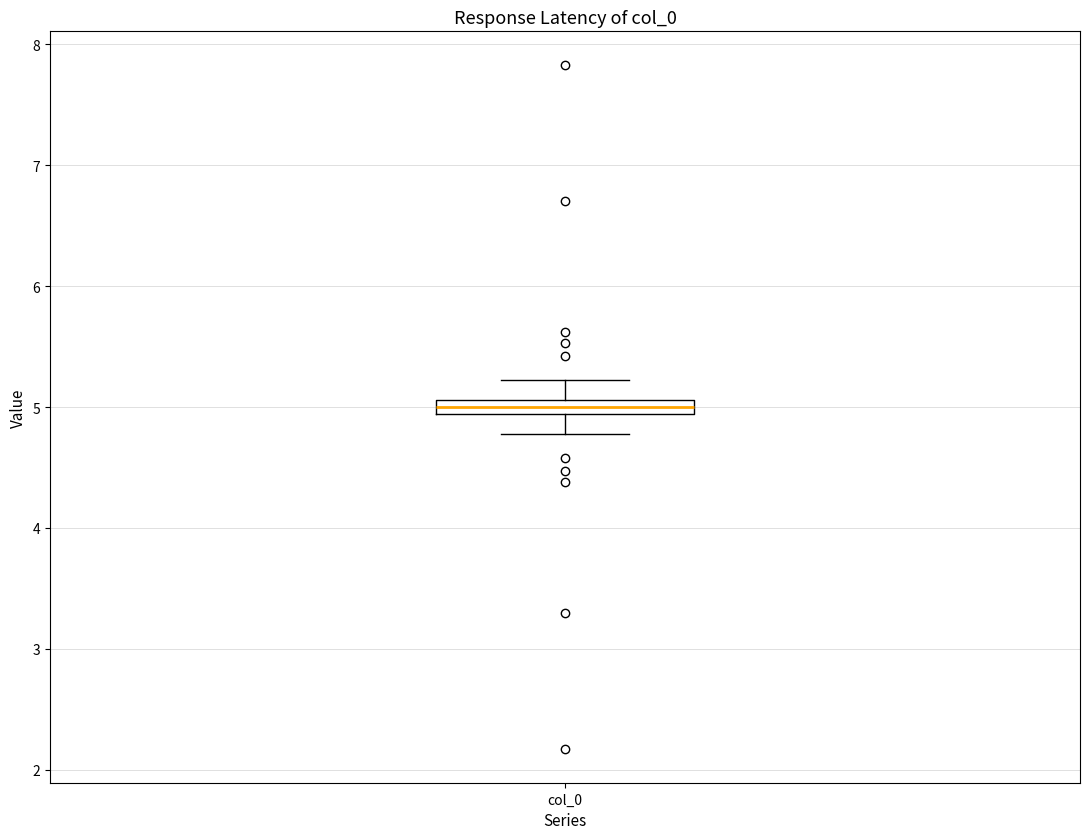

Where is the lower edge of the box for col_0 on the y-axis? The values are not printed on the chart, so give them approximately, as read against the axis.

4.9